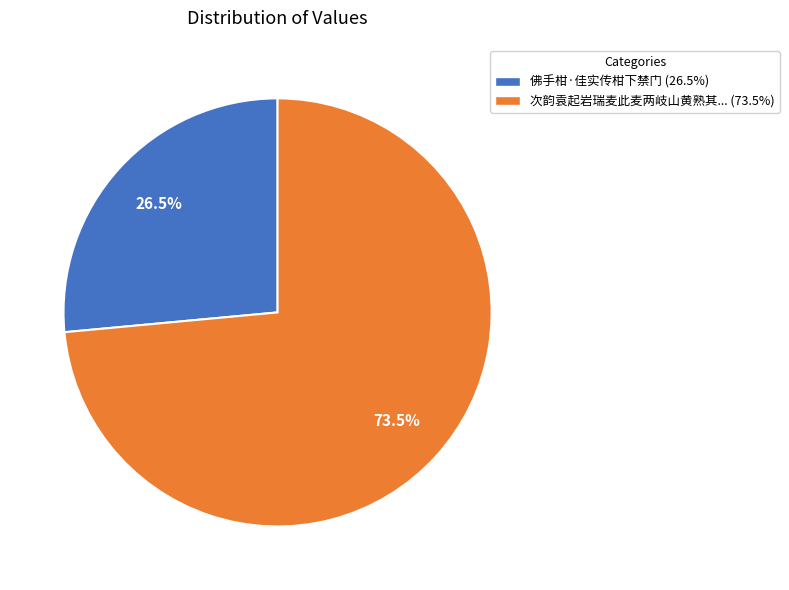

Does any single category account for the majority?

Yes